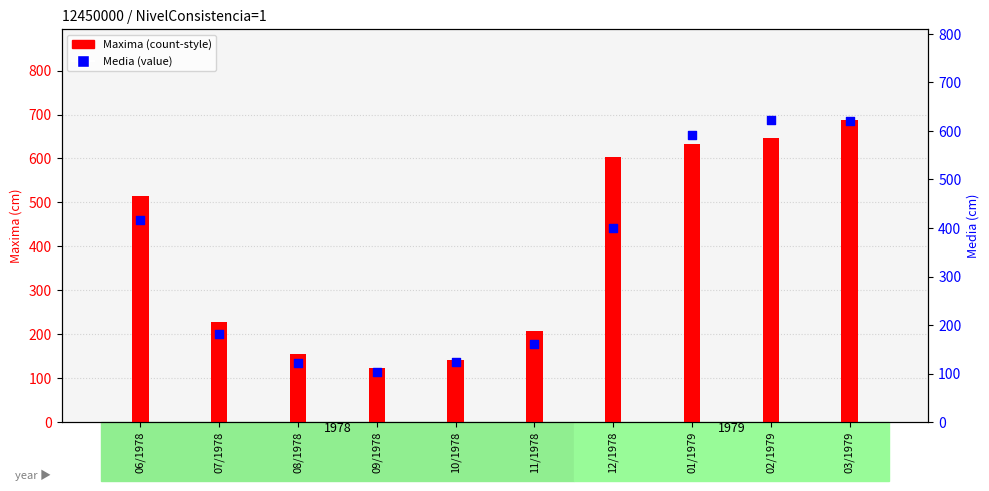

Which series has the widest spread of Y values?

Maxima